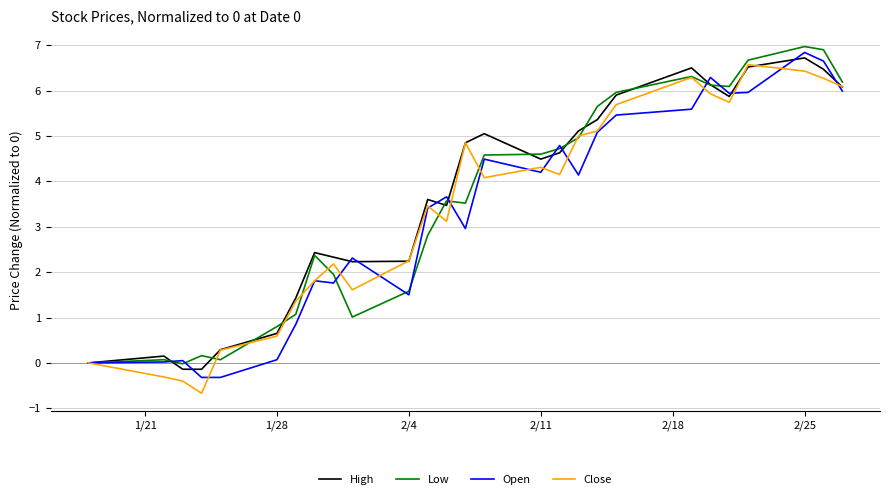

Rank the series by their maximum value, from lowest to highest.

Close, High, Open, Low